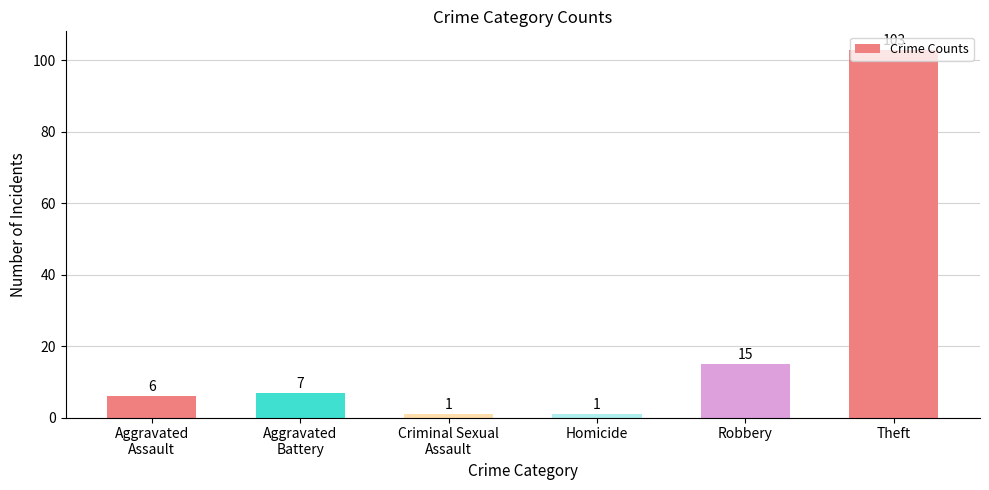

Which category has the highest value across all series?

Theft